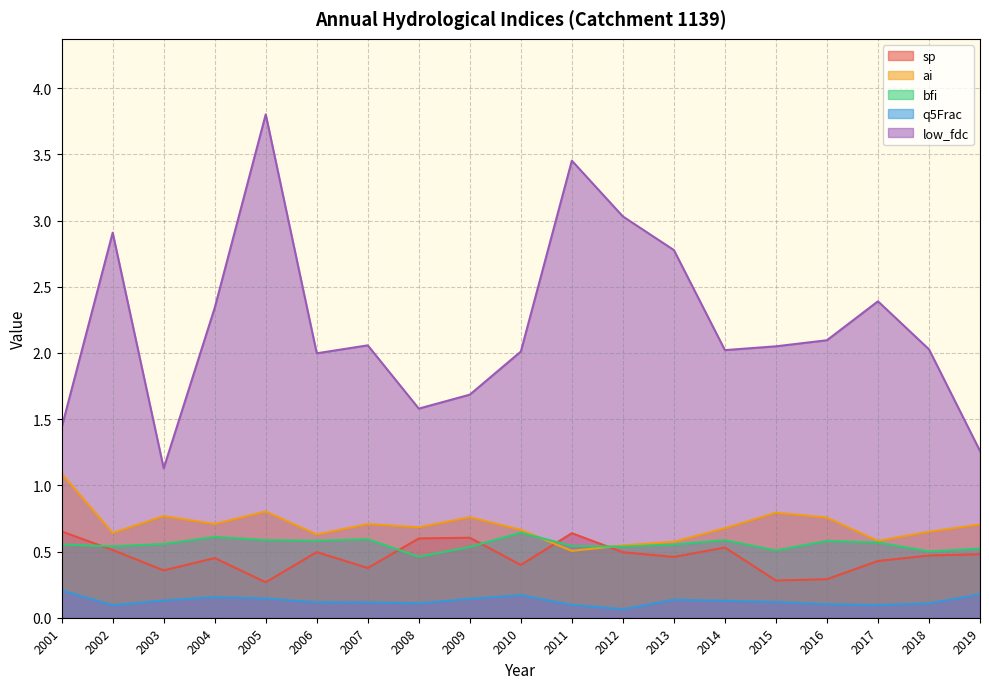

Between 2015 and 2019, which is larger?

2019